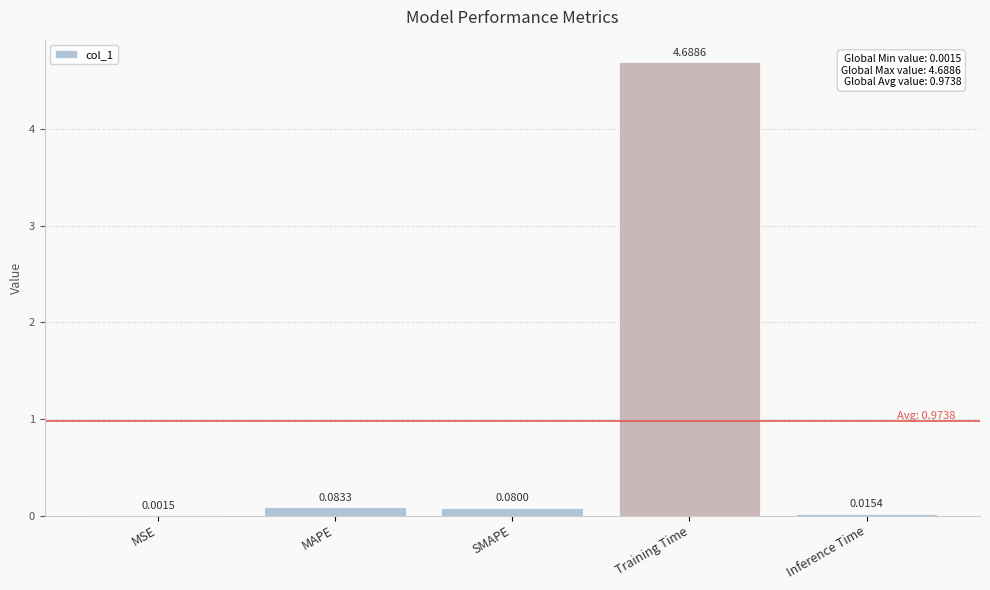

What is the sum of all values?

4.9